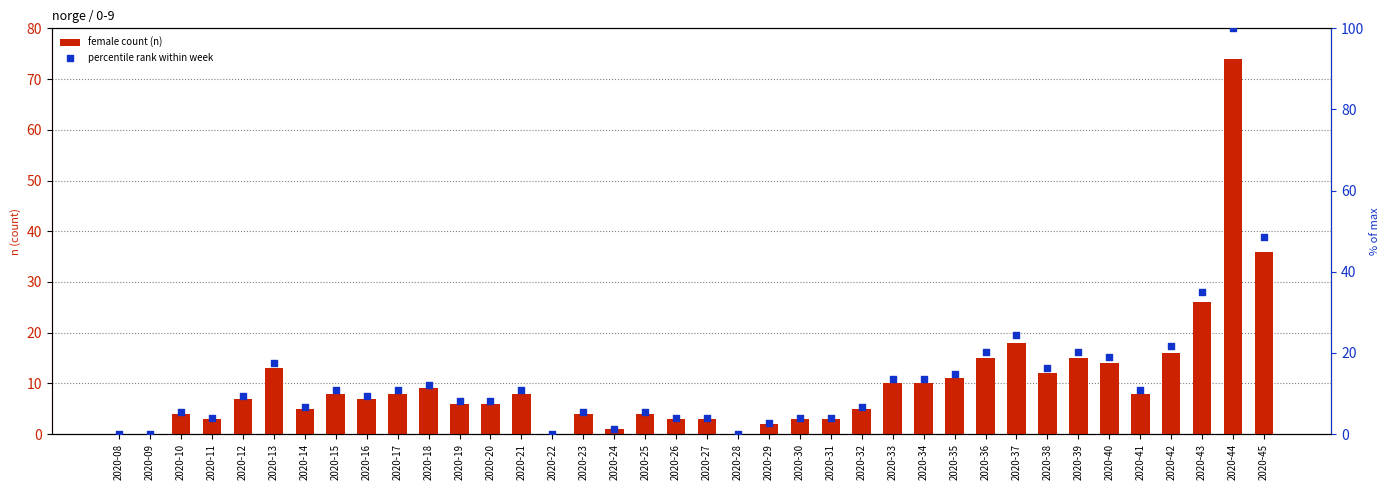

Is the value of percentile rank within week at 2020-41 greater than the value of female count (n) at 2020-36?

No